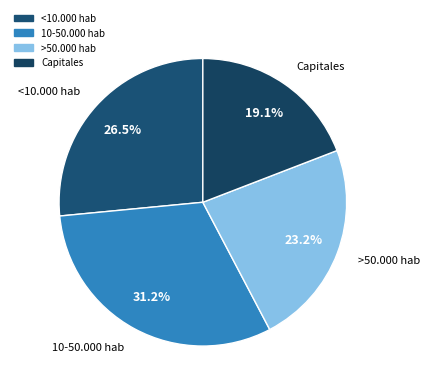

What is the smallest slice in the pie chart?

Capitales